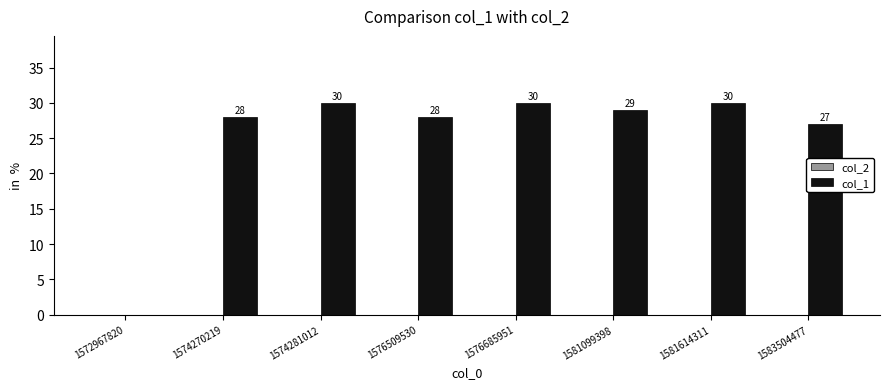

What is the change in value from 1572967820 to 1574281012?

+30